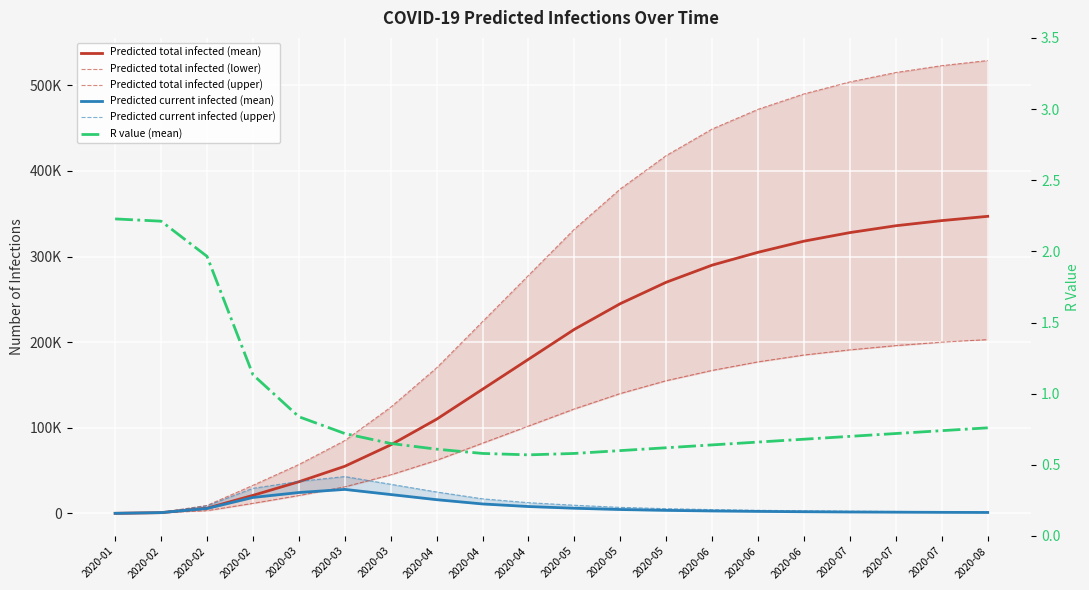

At which category does Predicted current infected (upper) reach its first local peak?

2020-03